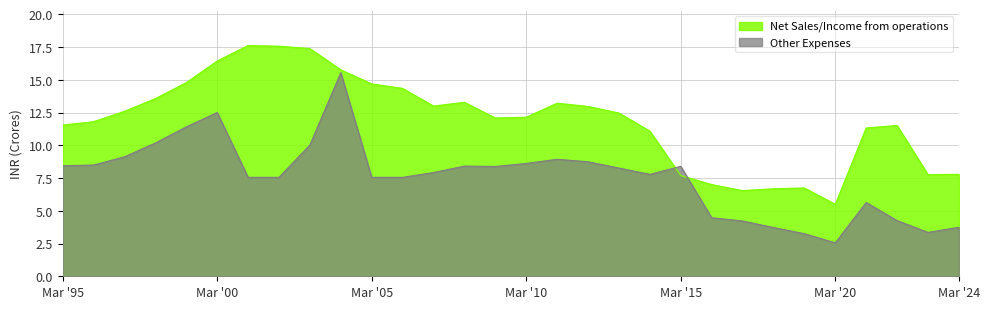

True or false: Net Sales/Income from operations and Other Expenses cross at least once.

True